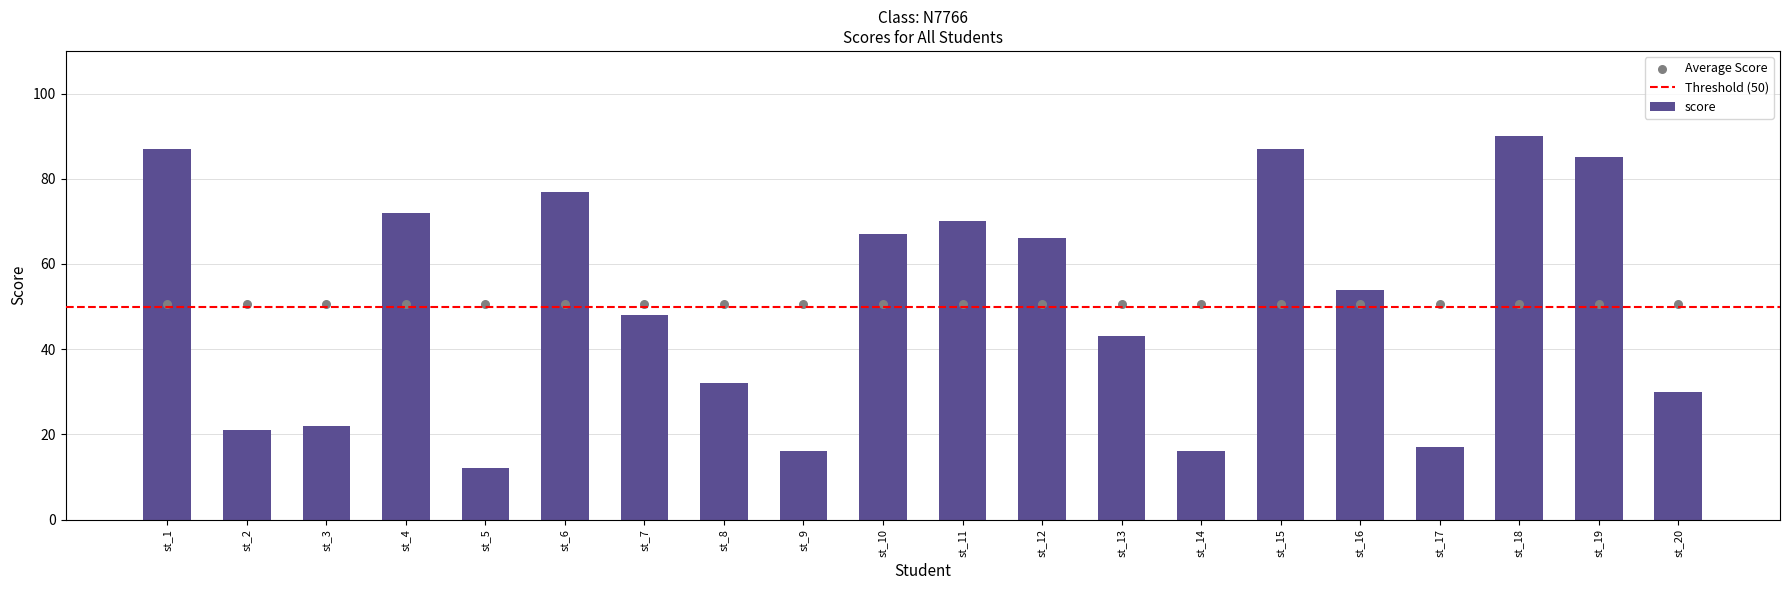

What is the change in value from st_1 to st_3?

-65